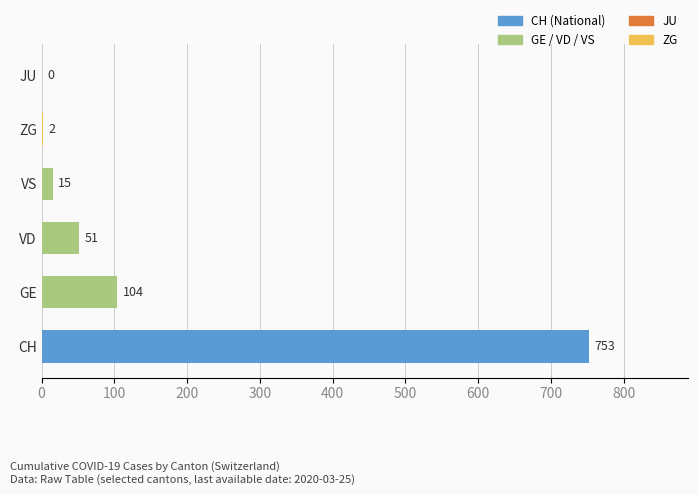

Reading bottom to top, extract all data points from this chart.

CH=753	GE=104	VD=51	VS=15	ZG=2	JU=0